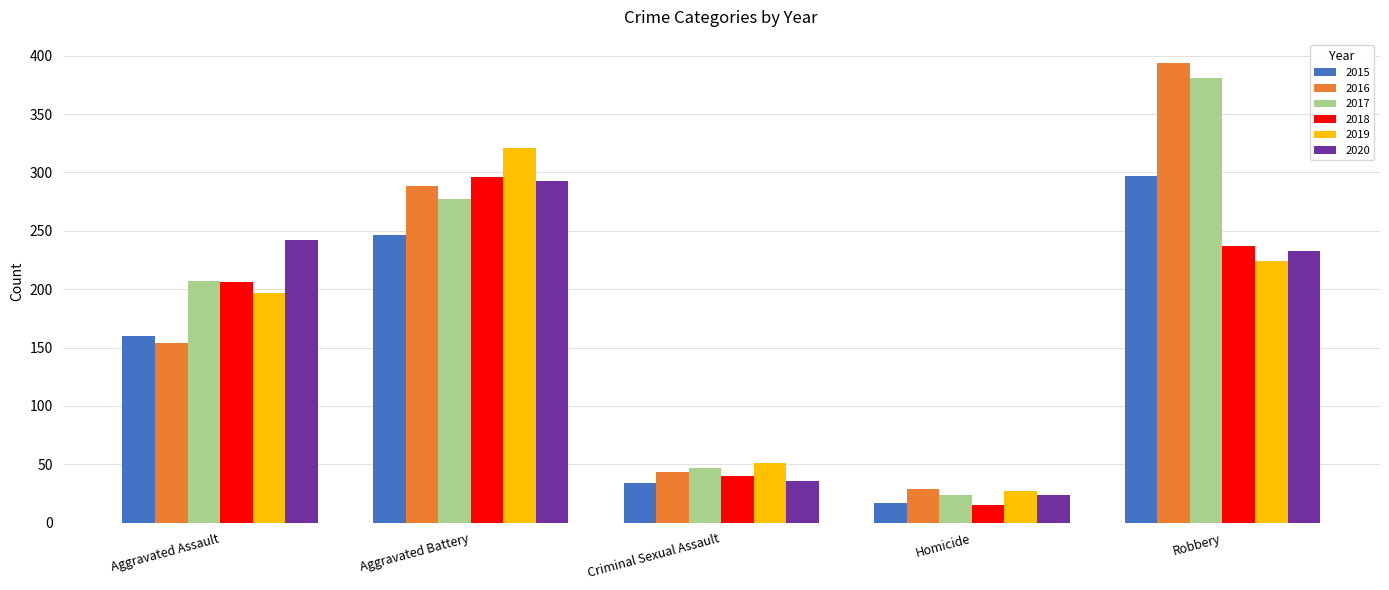

True or false: 2017 has a value of 67 at Criminal Sexual Assault.

False